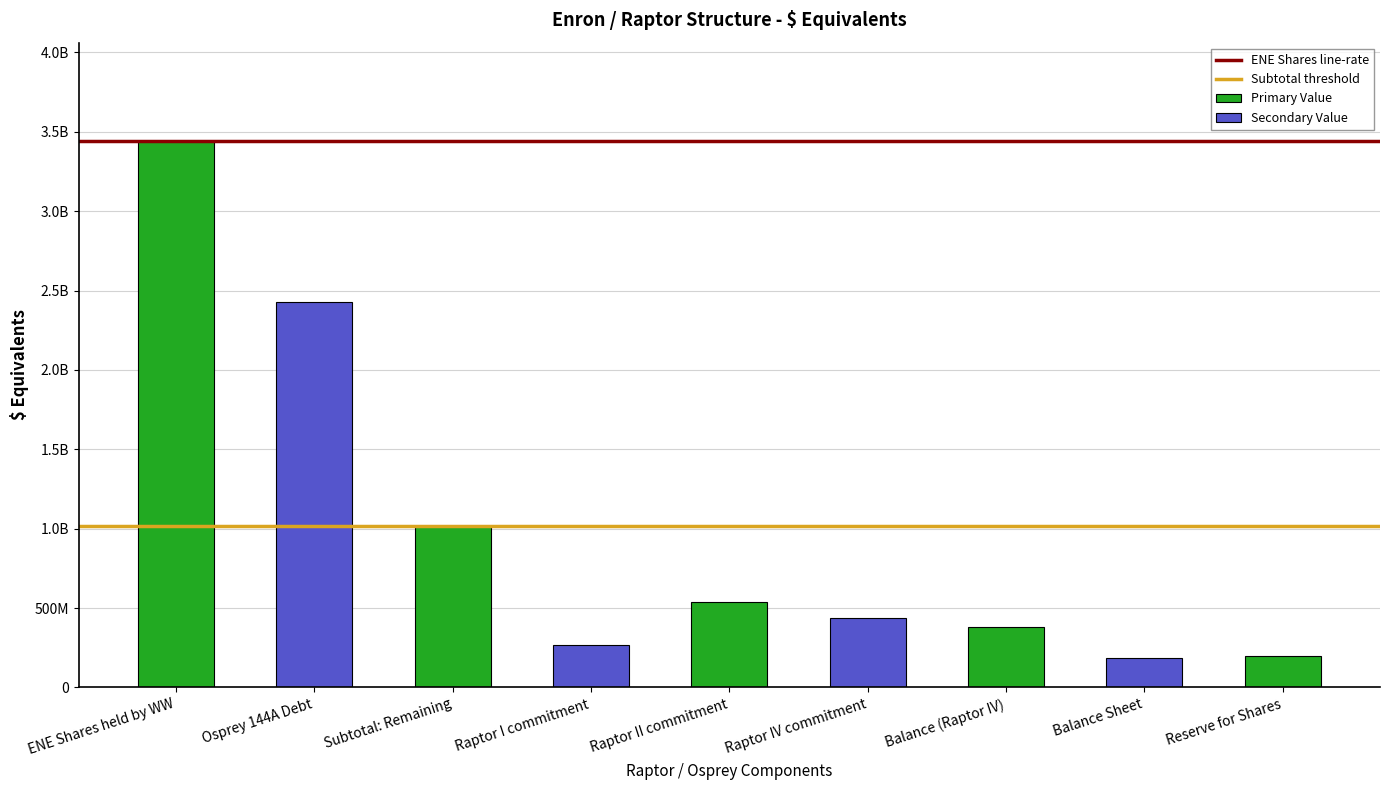

What is the label of the 2nd bar from the left?

Osprey 144A Debt